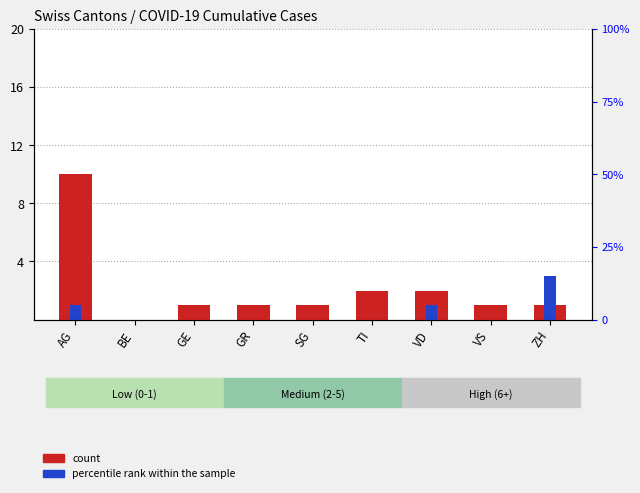

What is the spread (max minus min) of values at GR?

1